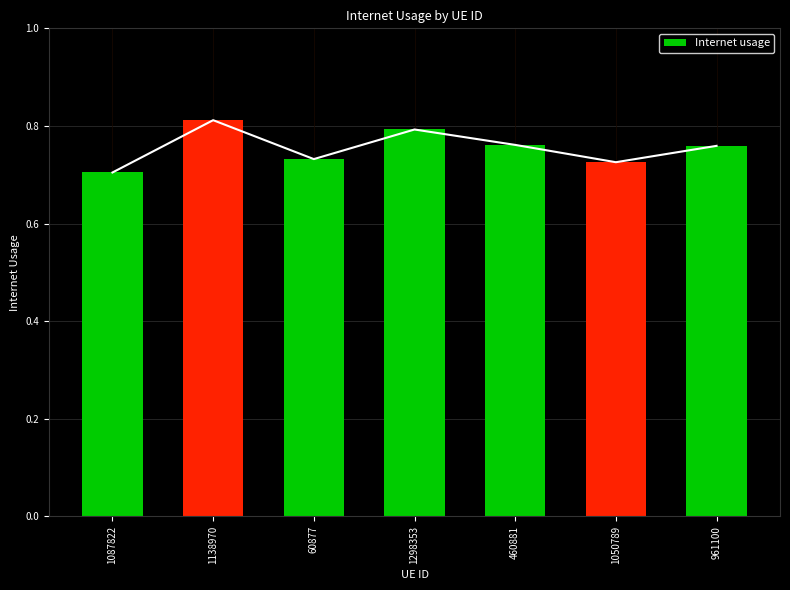

Which label corresponds to the largest value in the chart?

1138970